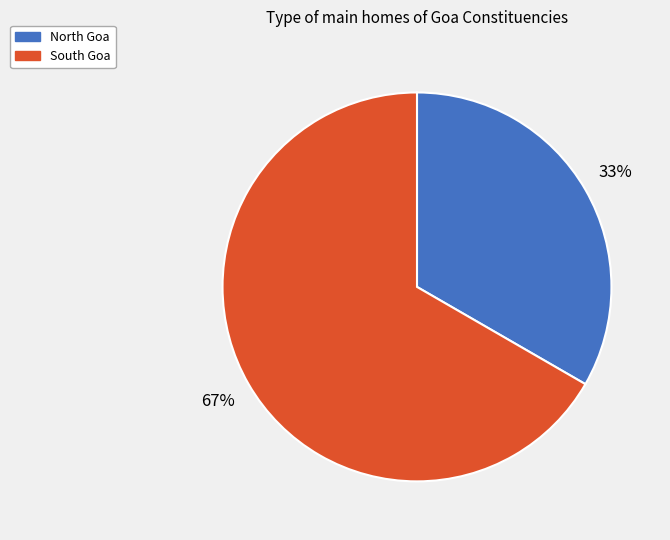

Count the number of slices in the pie.

2